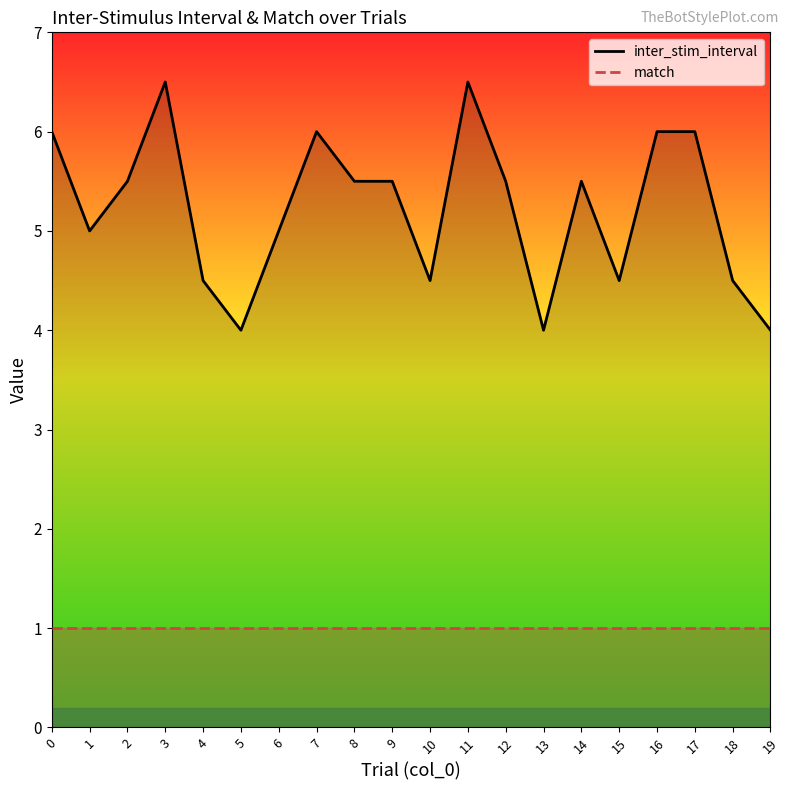

Does the chart have visible grid lines?

No